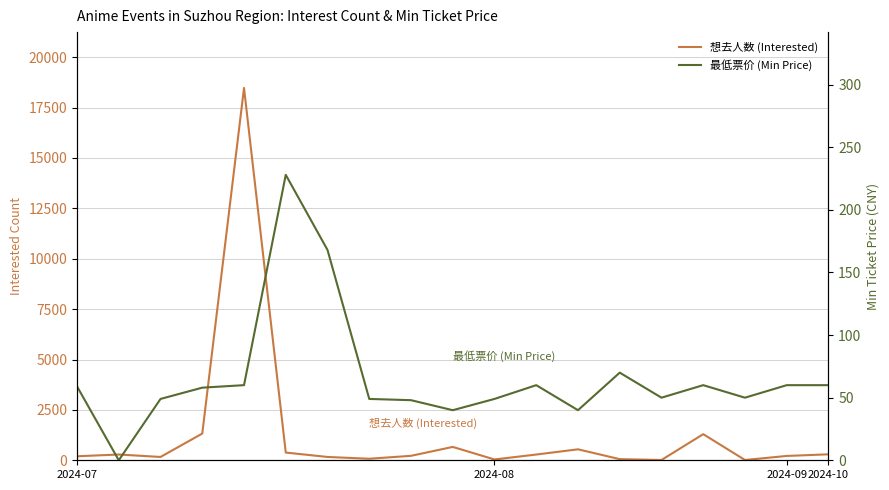

List the series in order of their overall mean, highest first.

想去人数 (Interested), 最低票价 (Min Price)